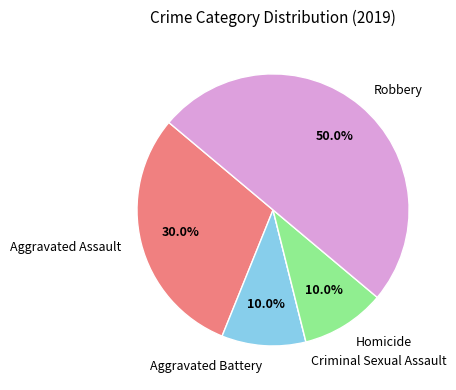

True or false: Aggravated Battery accounts for 10% of the total.

True